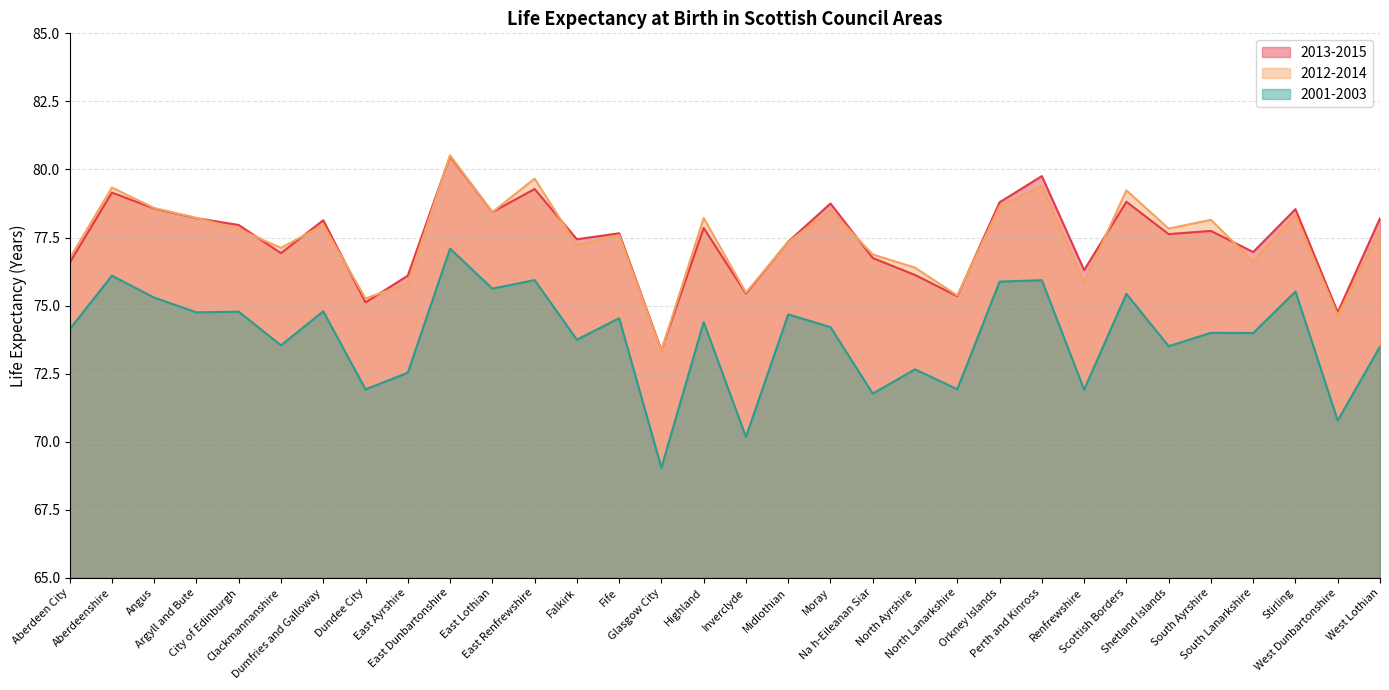

Reading left to right, what are all the values shown in this chart?

2013-2015: Aberdeen City=76.6	Aberdeenshire=79.2	Angus=78.6	Argyll and Bute=78.2	City of Edinburgh=78.0	Clackmannanshire=76.9	Dumfries and Galloway=78.1	Dundee City=75.1	East Ayrshire=76.1	East Dunbartonshire=80.5	East Lothian=78.4	East Renfrewshire=79.3	Falkirk=77.4	Fife=77.7	Glasgow City=73.4	Highland=77.9	Inverclyde=75.4	Midlothian=77.3	Moray=78.7	Na h-Eileanan Siar=76.7	North Ayrshire=76.1	North Lanarkshire=75.3	Orkney Islands=78.8	Perth and Kinross=79.8	Renfrewshire=76.3	Scottish Borders=78.8	Shetland Islands=77.6	South Ayrshire=77.7	South Lanarkshire=77.0	Stirling=78.5	West Dunbartonshire=74.8	West Lothian=78.2
2012-2014: Aberdeen City=76.7	Aberdeenshire=79.3	Angus=78.6	Argyll and Bute=78.2	City of Edinburgh=77.8	Clackmannanshire=77.1	Dumfries and Galloway=78.0	Dundee City=75.3	East Ayrshire=75.8	East Dunbartonshire=80.5	East Lothian=78.4	East Renfrewshire=79.7	Falkirk=77.2	Fife=77.6	Glasgow City=73.3	Highland=78.2	Inverclyde=75.5	Midlothian=77.3	Moray=78.5	Na h-Eileanan Siar=76.9	North Ayrshire=76.4	North Lanarkshire=75.4	Orkney Islands=78.7	Perth and Kinross=79.4	Renfrewshire=75.8	Scottish Borders=79.2	Shetland Islands=77.8	South Ayrshire=78.2	South Lanarkshire=76.6	Stirling=78.3	West Dunbartonshire=74.6	West Lothian=77.8
2001-2003: Aberdeen City=74.1	Aberdeenshire=76.1	Angus=75.3	Argyll and Bute=74.8	City of Edinburgh=74.8	Clackmannanshire=73.5	Dumfries and Galloway=74.8	Dundee City=71.9	East Ayrshire=72.5	East Dunbartonshire=77.1	East Lothian=75.6	East Renfrewshire=75.9	Falkirk=73.7	Fife=74.5	Glasgow City=69.0	Highland=74.4	Inverclyde=70.2	Midlothian=74.7	Moray=74.2	Na h-Eileanan Siar=71.8	North Ayrshire=72.7	North Lanarkshire=71.9	Orkney Islands=75.9	Perth and Kinross=75.9	Renfrewshire=71.9	Scottish Borders=75.4	Shetland Islands=73.5	South Ayrshire=74.0	South Lanarkshire=74.0	Stirling=75.5	West Dunbartonshire=70.8	West Lothian=73.5